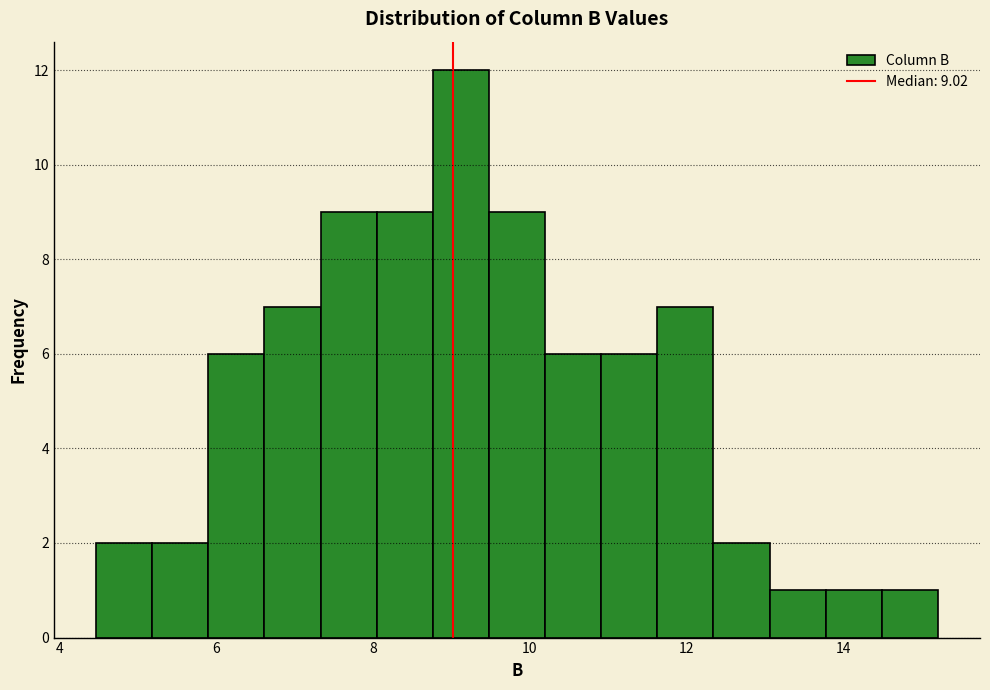

Around what value on the x-axis is the tallest bar? Give the approximate position of its centre, as read against the axis.

9.2